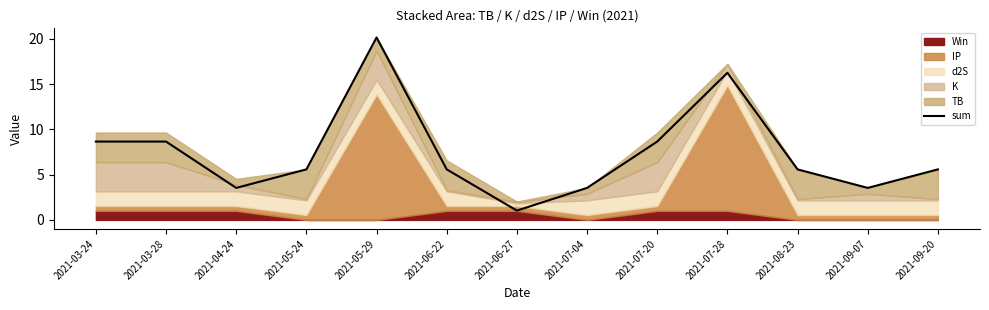

What is the sum of all values?

96.3